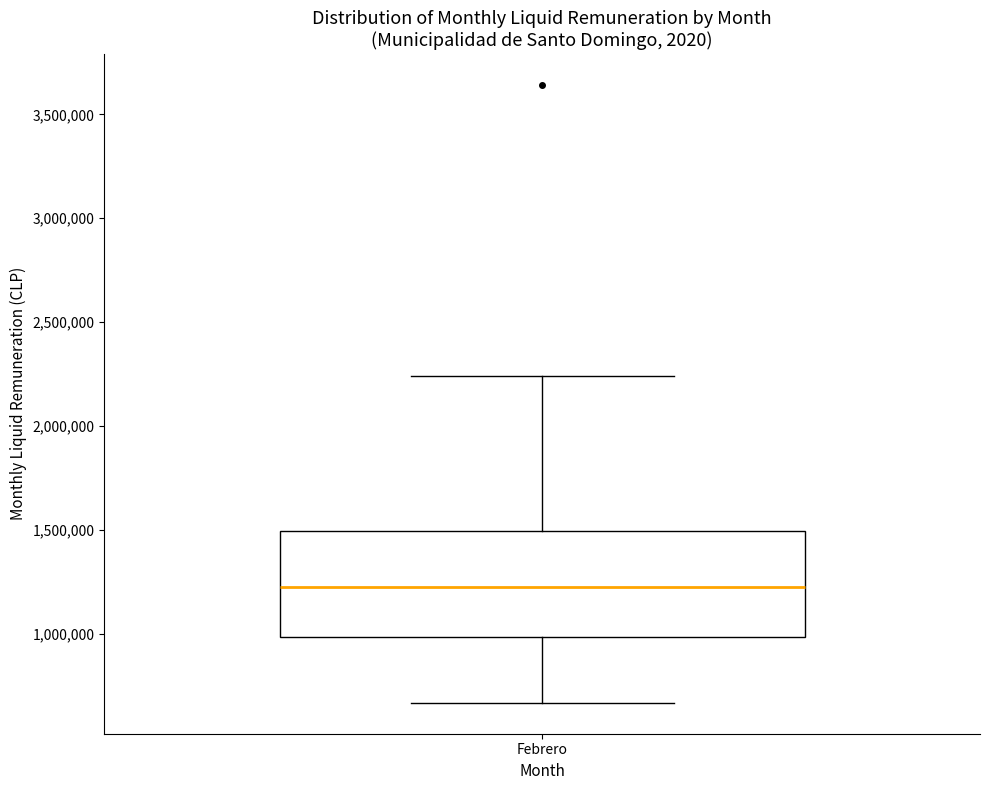

Read this box plot against the y-axis: the position of the median line, the range covered by the box, and the ends of both whiskers. The values are not printed on the chart, so give them approximately, as read against the axis.

median 1200000, box 1000000 to 1500000, whiskers 650000 to 2250000